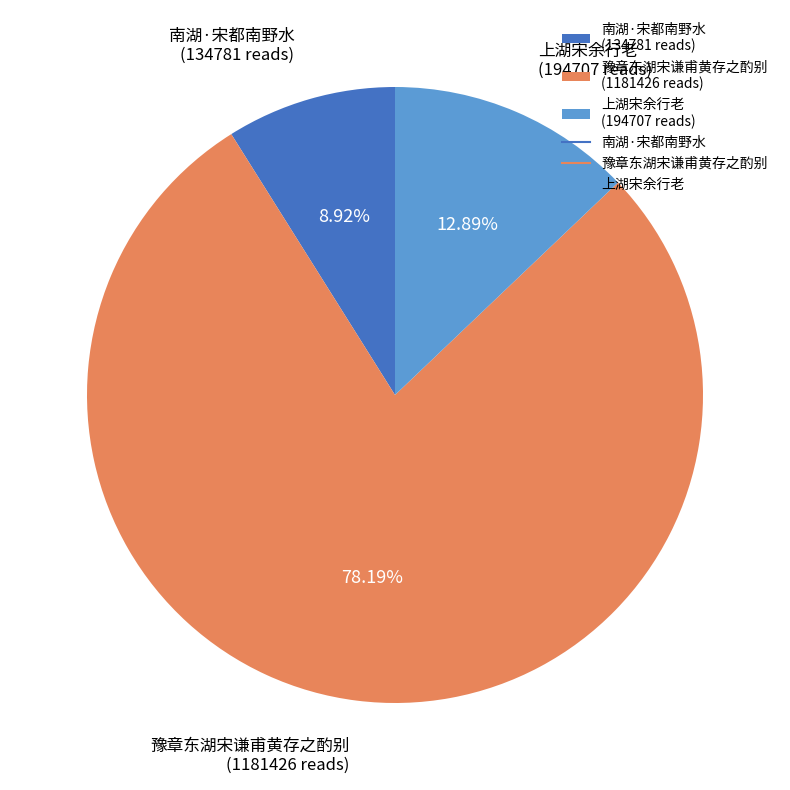

Does 上湖宋余行老 (194707 reads) account for over 50% of the chart?

No